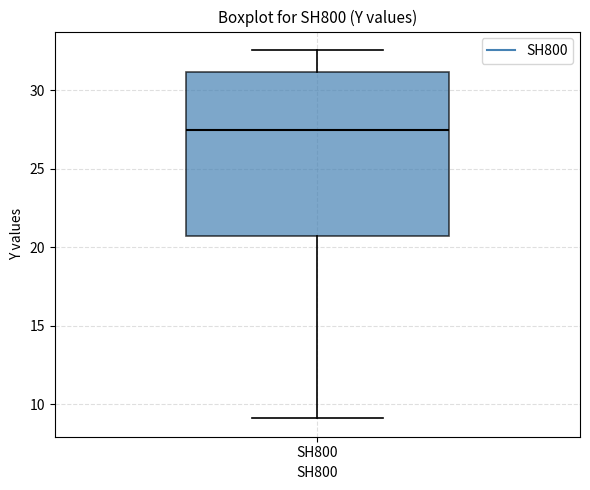

Where does the upper whisker of the box for SH800 end on the y-axis? The values are not printed on the chart, so give them approximately, as read against the axis.

32.5